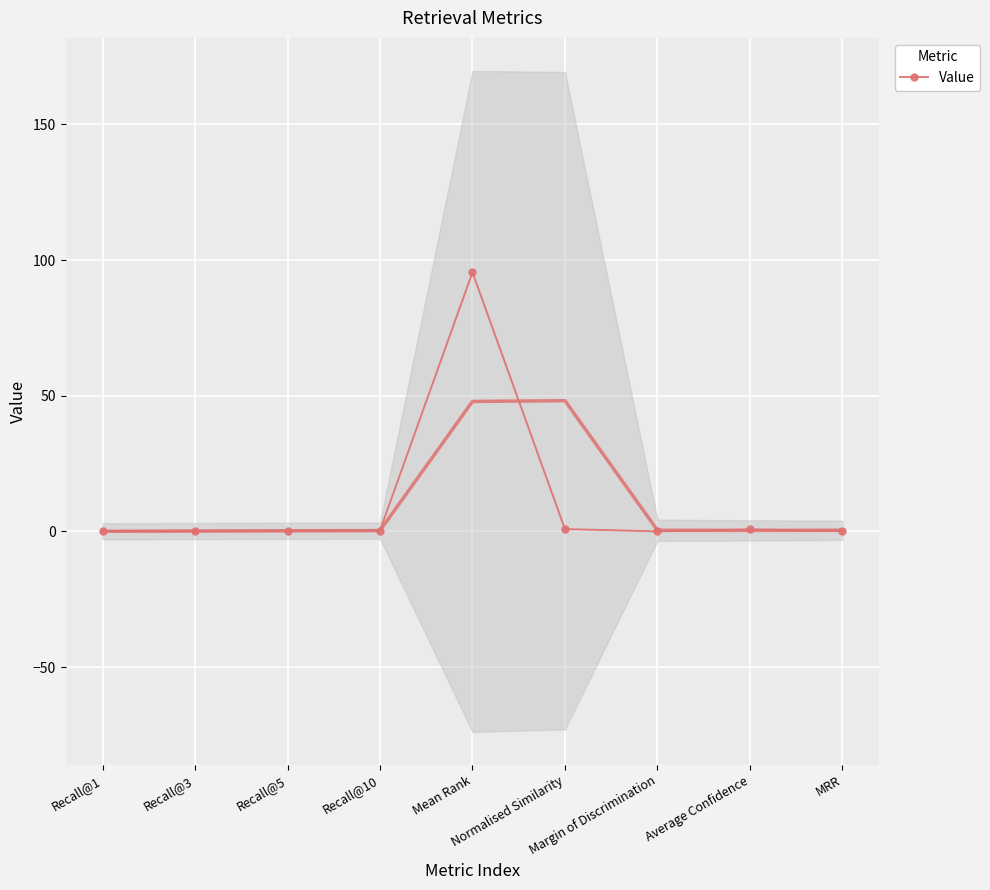

What is the sum of all values?

98.1